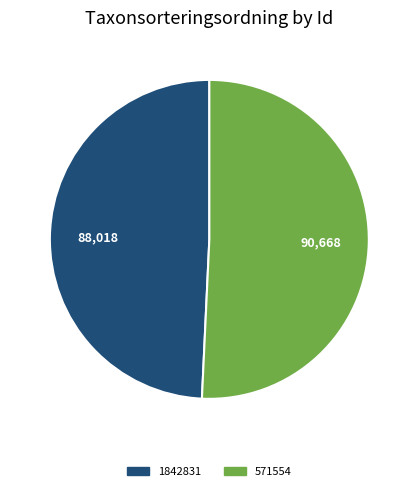

Is the sum of 571554 and 1842831 greater than half?

Yes